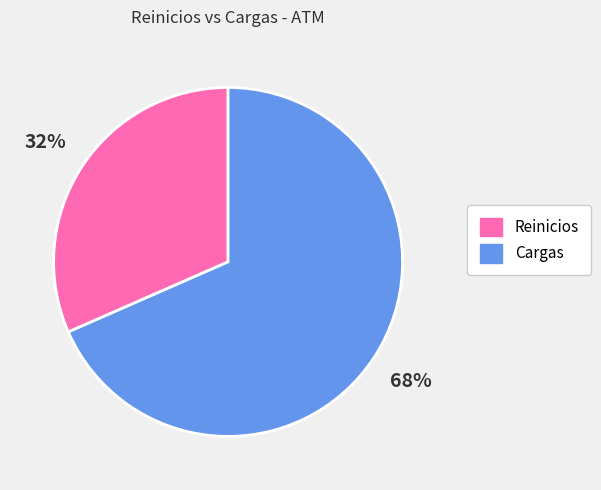

What percentage is the Cargas slice, to the nearest percent?

68%